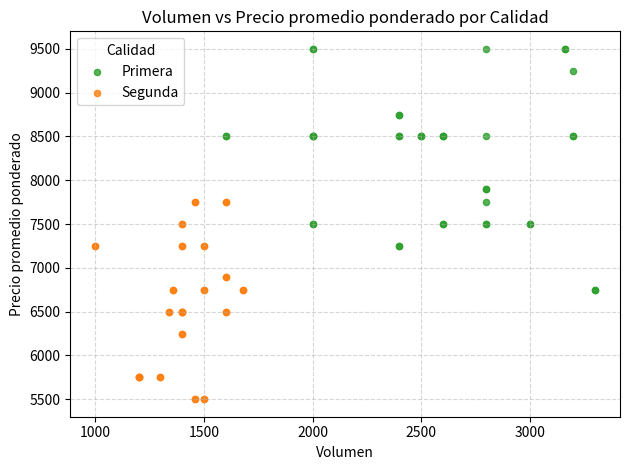

What are all the series names shown in the legend?

Primera, Segunda